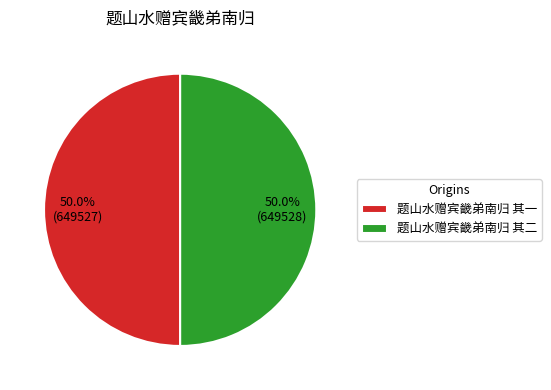

What percentage is NOT represented by 题山水赠宾畿弟南归 其二?

50.0%